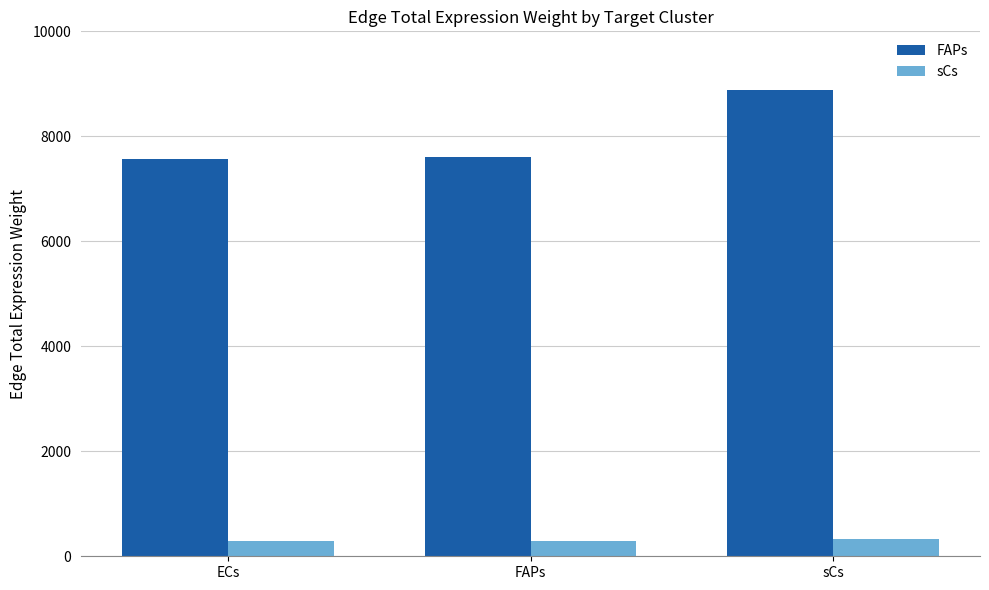

Which series has the widest spread of values?

FAPs